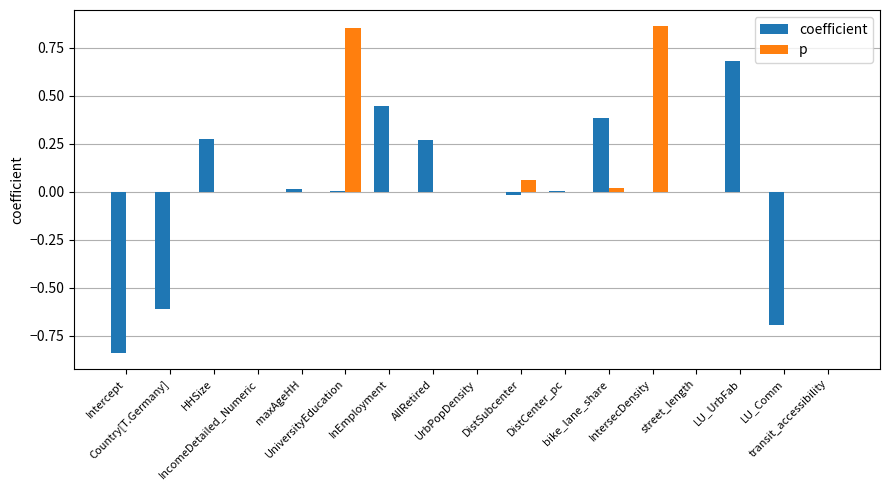

Is the value of p at UniversityEducation greater than the value of coefficient at maxAgeHH?

Yes